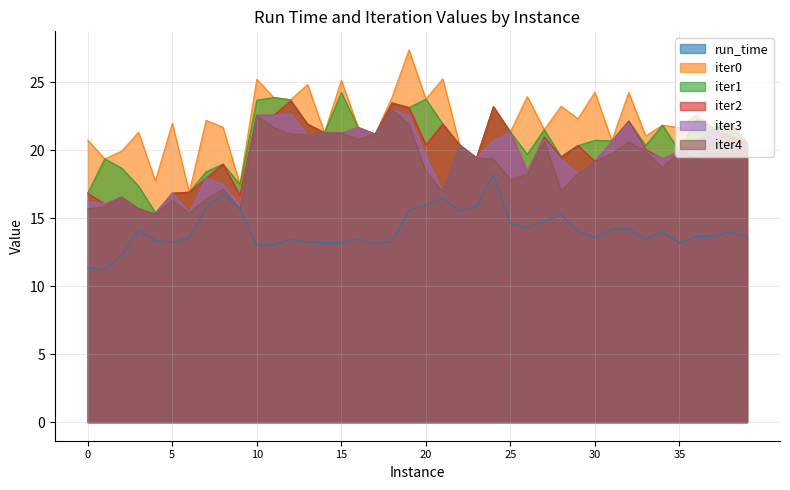

Reading left to right, extract all data points from this chart.

run_time: 0=11.4	1=11.2	2=12.3	3=14.2	4=13.4	5=13.2	6=13.6	7=15.8	8=16.8	9=15.7	10=13.0	11=13.0	12=13.4	13=13.3	14=13.2	15=13.2	16=13.5	17=13.1	18=13.3	19=15.6	20=16.0	21=16.5	22=15.5	23=15.9	24=18.2	25=14.6	26=14.3	27=14.8	28=15.3	29=14.1	30=13.6	31=14.2	32=14.2	33=13.5	34=14.0	35=13.2	36=13.7	37=13.7	38=14.0	39=13.6
iter0: 0=20.7	1=19.4	2=19.9	3=21.3	4=17.8	5=22.0	6=16.9	7=22.2	8=21.7	9=17.5	10=25.2	11=23.9	12=23.7	13=24.8	14=21.3	15=25.1	16=21.7	17=21.2	18=23.9	19=27.4	20=23.8	21=25.3	22=20.4	23=19.4	24=23.2	25=21.3	26=24.0	27=21.5	28=23.2	29=22.3	30=24.3	31=20.7	32=24.3	33=21.1	34=21.9	35=21.7	36=22.6	37=21.6	38=22.0	39=20.6
iter1: 0=16.8	1=19.4	2=18.7	3=17.4	4=15.4	5=16.8	6=16.9	7=18.4	8=19.0	9=17.5	10=23.7	11=23.9	12=23.7	13=21.9	14=21.3	15=24.3	16=21.7	17=21.2	18=23.5	19=23.1	20=23.8	21=21.9	22=20.4	23=19.4	24=23.2	25=21.3	26=19.7	27=21.5	28=19.5	29=20.4	30=20.7	31=20.7	32=22.2	33=20.4	34=21.9	35=19.9	36=22.3	37=21.6	38=22.0	39=20.4
iter2: 0=16.8	1=16.0	2=16.6	3=15.7	4=15.3	5=16.8	6=16.9	7=17.9	8=19.0	9=16.7	10=22.6	11=22.6	12=23.6	13=21.9	14=21.3	15=21.3	16=21.7	17=21.2	18=23.5	19=23.1	20=20.4	21=21.9	22=20.4	23=19.4	24=23.2	25=21.3	26=18.4	27=21.0	28=19.5	29=20.4	30=19.2	31=20.6	32=22.2	33=20.1	34=19.4	35=19.9	36=20.7	37=21.5	38=21.1	39=20.4
iter3: 0=16.2	1=16.0	2=16.6	3=15.7	4=15.3	5=16.8	6=15.4	7=17.9	8=17.5	9=15.9	10=22.6	11=22.6	12=22.6	13=21.2	14=21.3	15=21.3	16=21.7	17=21.2	18=23.0	19=22.6	20=19.5	21=17.0	22=20.4	23=19.4	24=20.7	25=21.3	26=18.4	27=20.8	28=19.3	29=18.3	30=19.2	31=20.6	32=22.0	33=19.9	34=19.4	35=19.9	36=20.7	37=21.5	38=20.4	39=20.4
iter4: 0=15.7	1=15.9	2=16.6	3=15.7	4=15.3	5=16.3	6=15.4	7=16.4	8=17.1	9=15.7	10=22.6	11=21.7	12=21.2	13=21.2	14=21.3	15=21.3	16=20.8	17=21.2	18=23.0	19=21.9	20=18.4	21=17.0	22=20.4	23=19.4	24=19.4	25=17.8	26=18.2	27=20.6	28=17.0	29=18.3	30=19.2	31=19.8	32=20.6	33=19.9	34=18.7	35=19.9	36=19.4	37=20.8	38=20.4	39=20.1